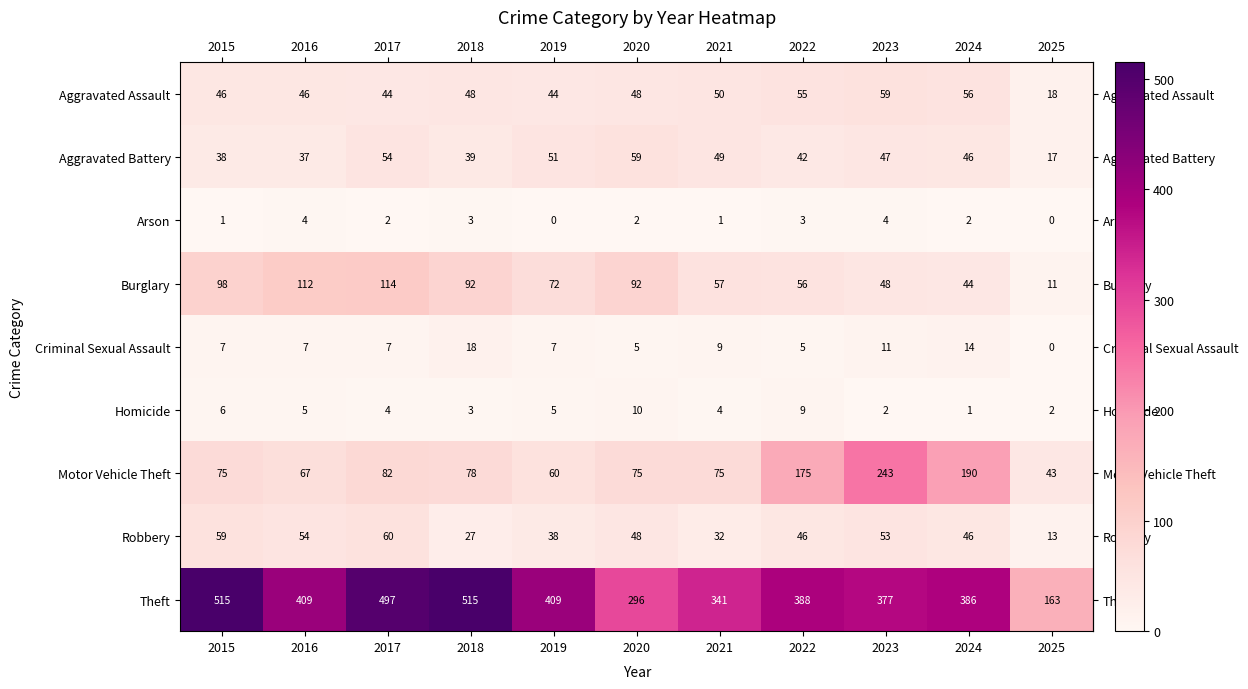

Which series has the widest spread of values?

Theft